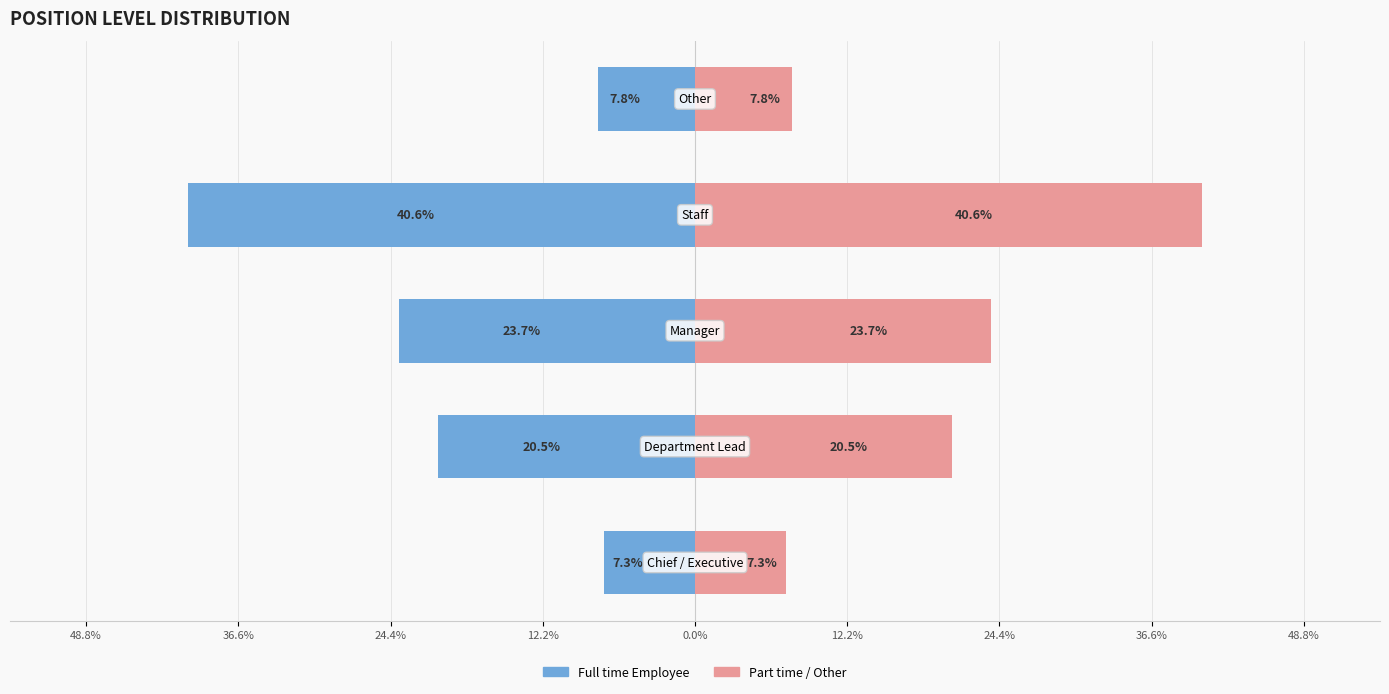

What are all the series names shown in the legend?

Full time Employee, Part time / Other